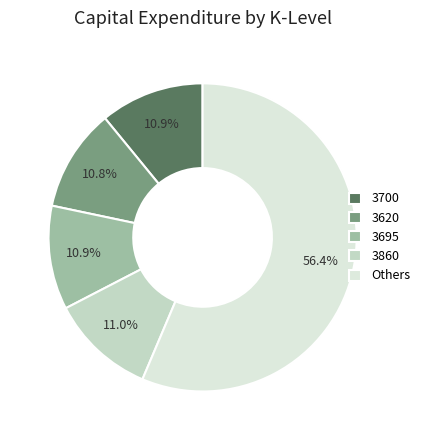

How many slices are in this pie chart?

5